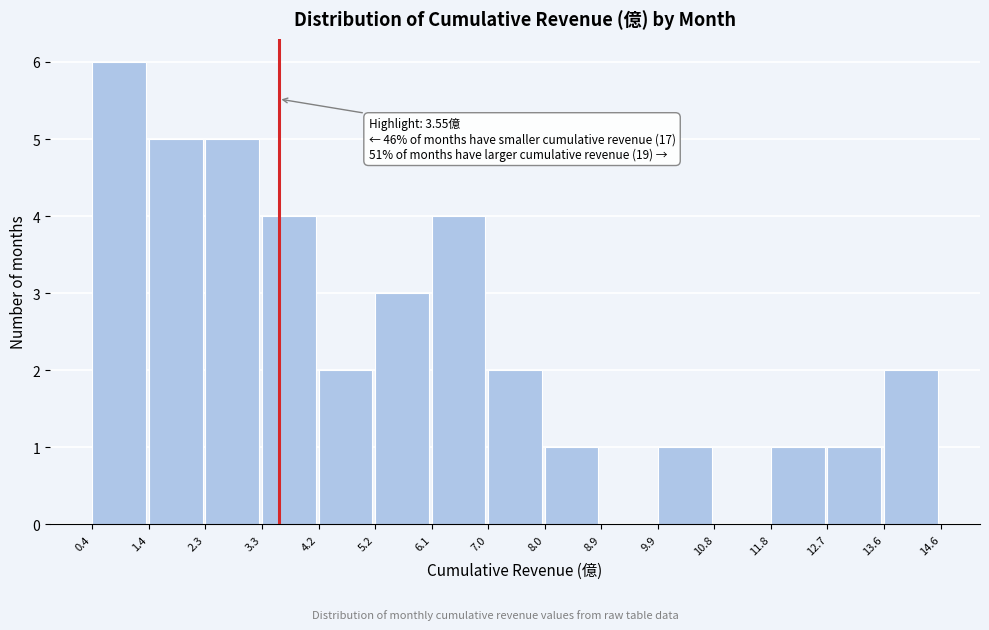

Which range on the x-axis has the tallest bar?

0.4 to 1.4